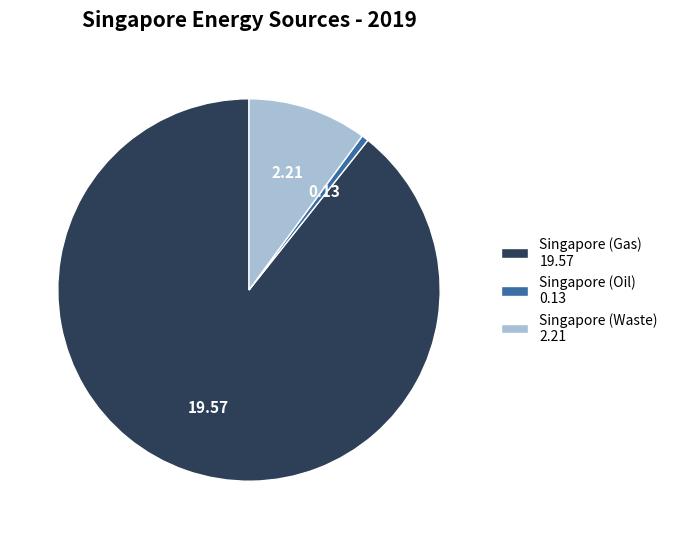

What is the smallest slice in the pie chart?

Singapore (Oil)